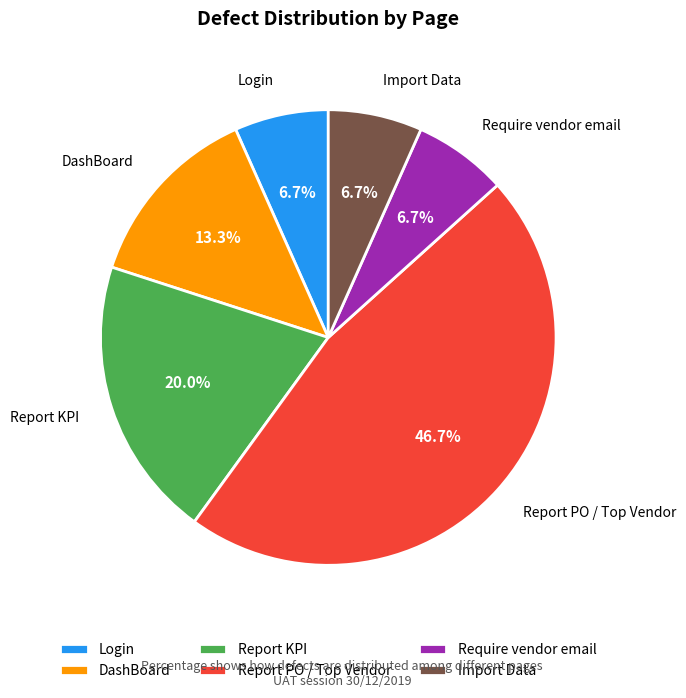

What is the largest slice in the pie chart?

Report PO / Top Vendor